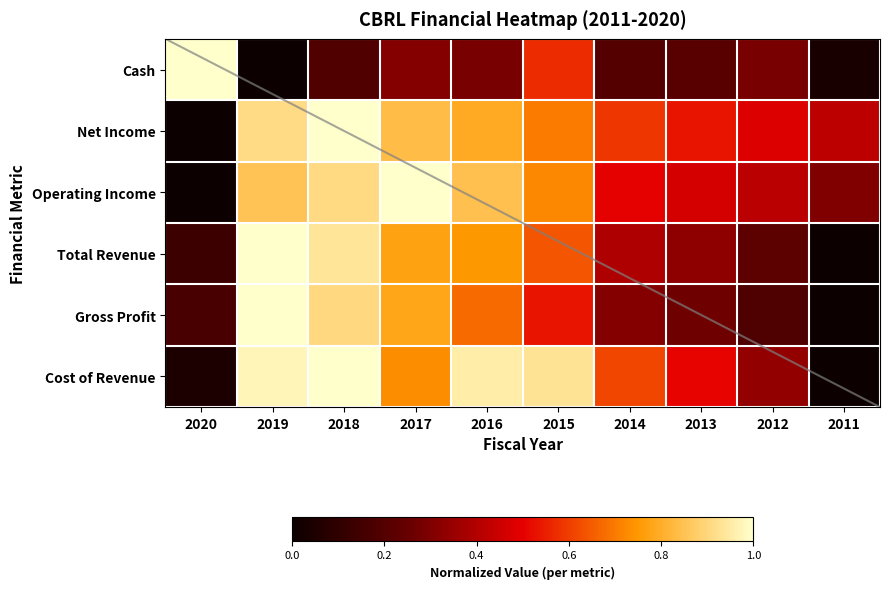

The value of Operating Income at 2015 is 0.7. True or false?

True